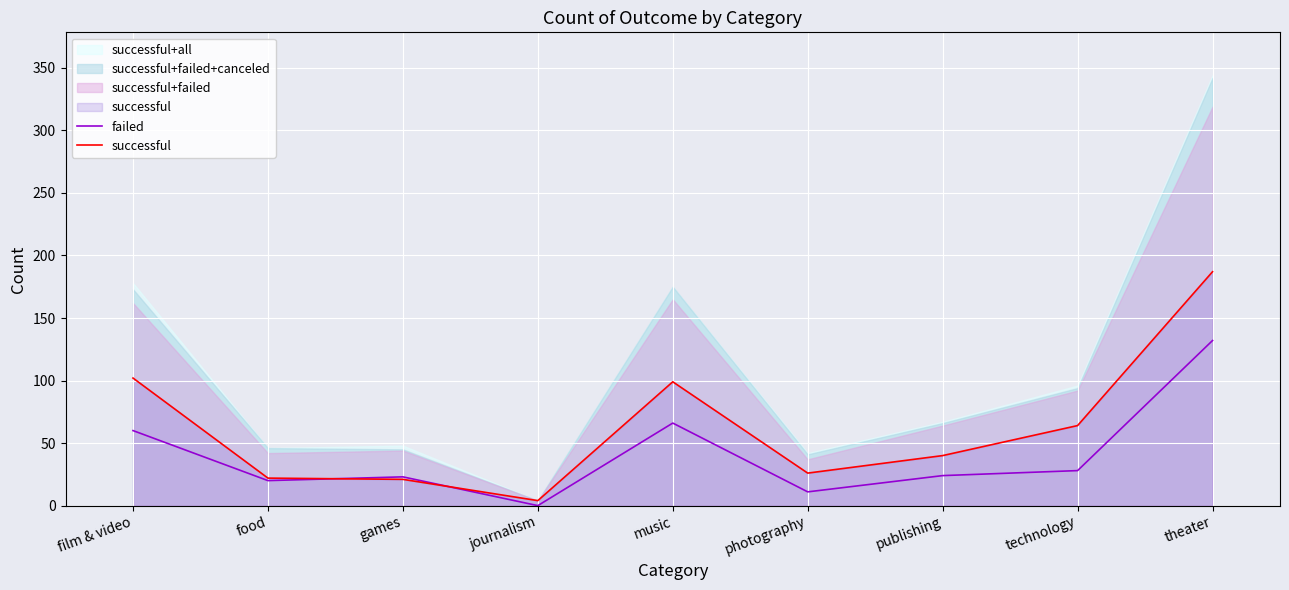

What is the difference between the failed values at photography and food?

9